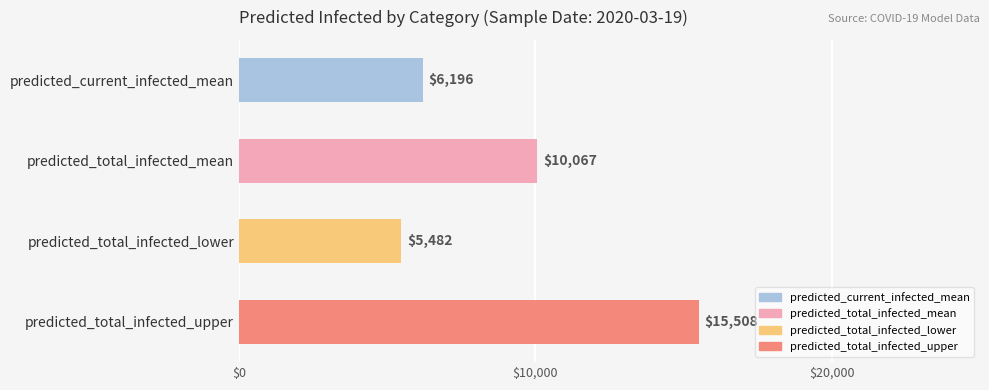

What is the change in value from predicted_current_infected_mean to predicted_total_infected_mean?

+3871